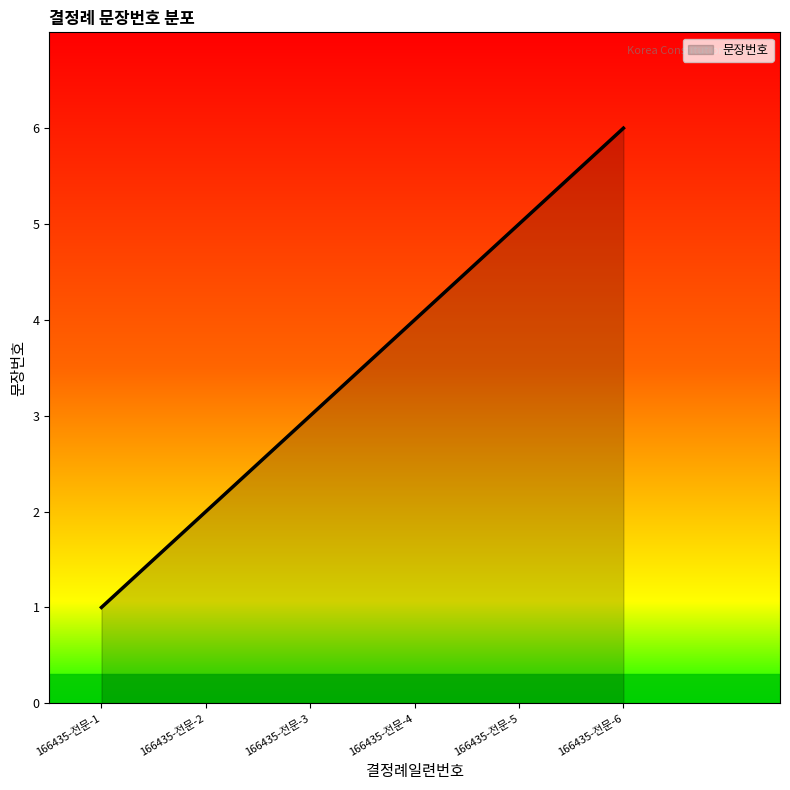

List the labels in order of value, smallest first.

166435-전문-1, 166435-전문-2, 166435-전문-3, 166435-전문-4, 166435-전문-5, 166435-전문-6